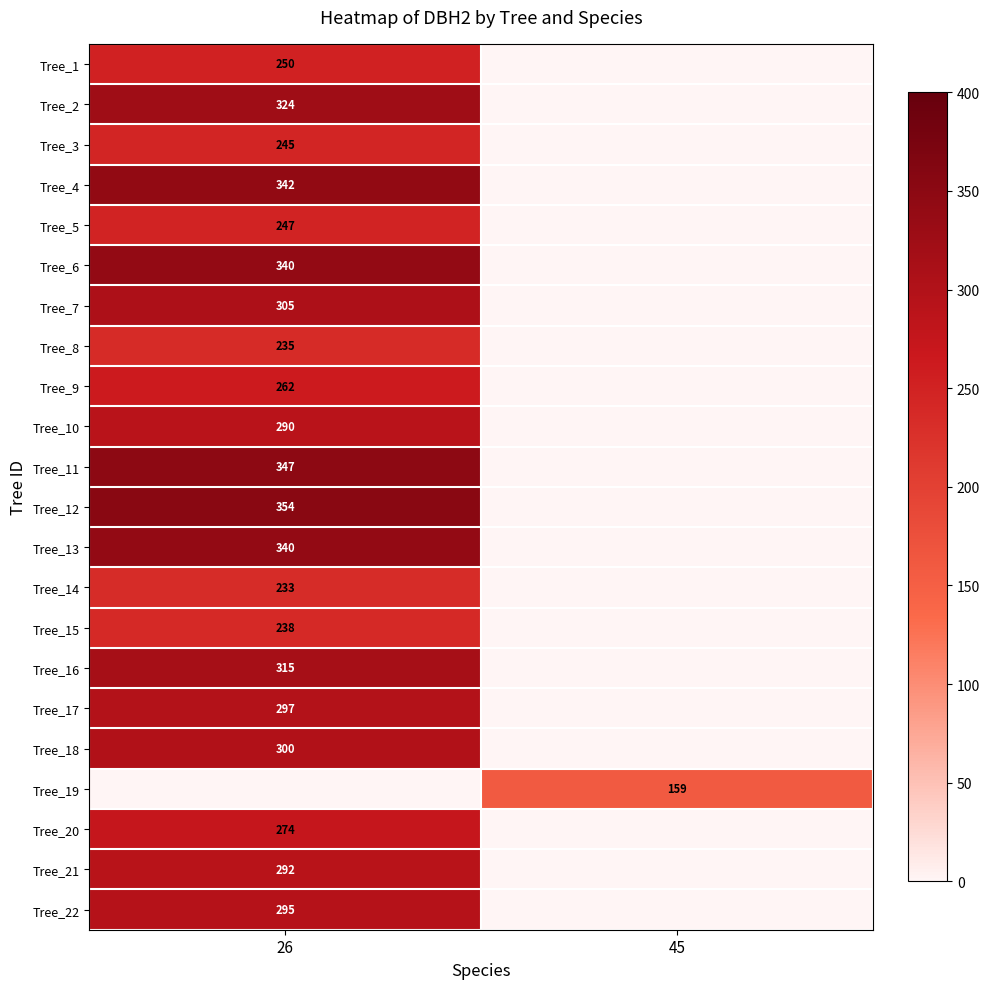

The Tree_14 series shows 55 at 26. True or false?

False